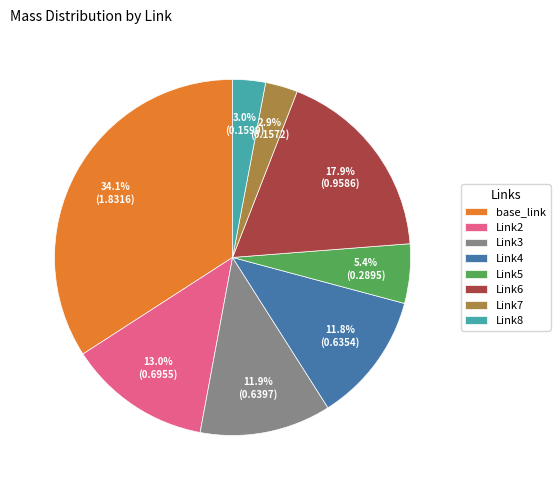

How many slices are in this pie chart?

8